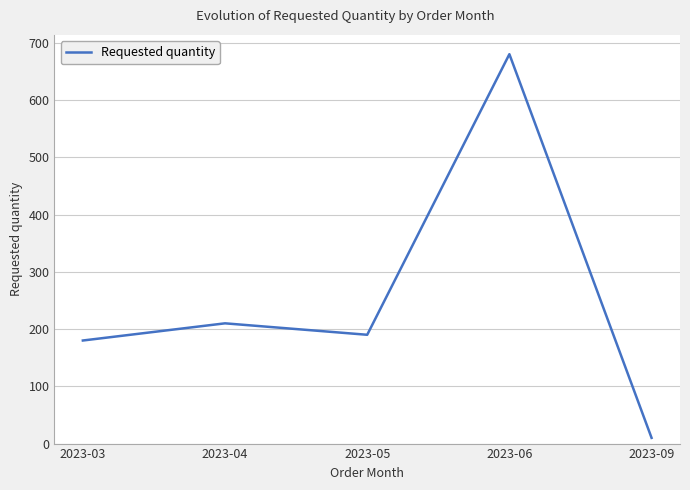

What is the sum of the values at 2023-05 and 2023-04?

400